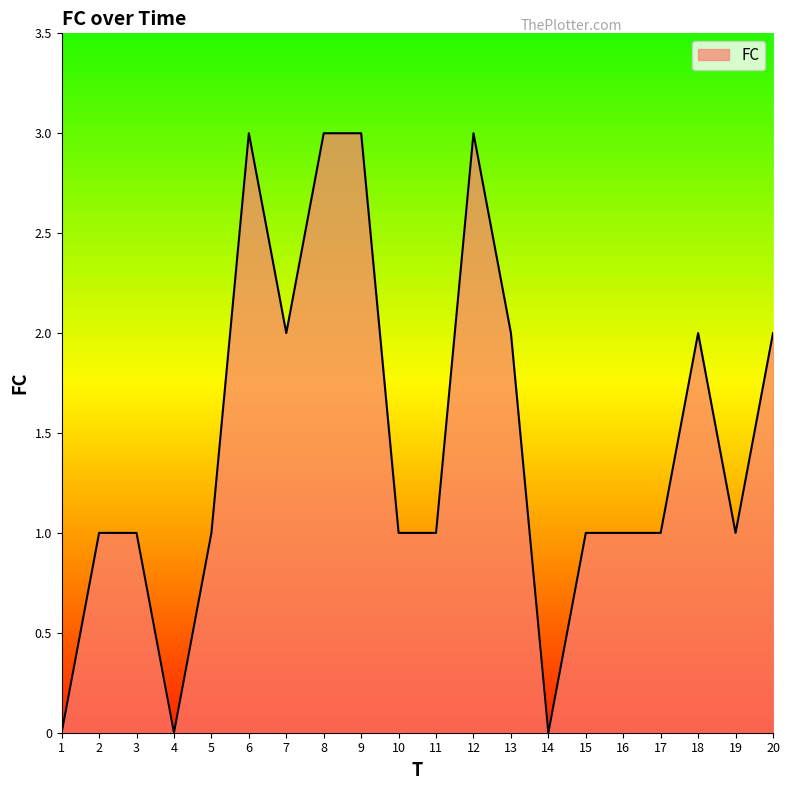

What is the difference between the maximum and minimum values?

3